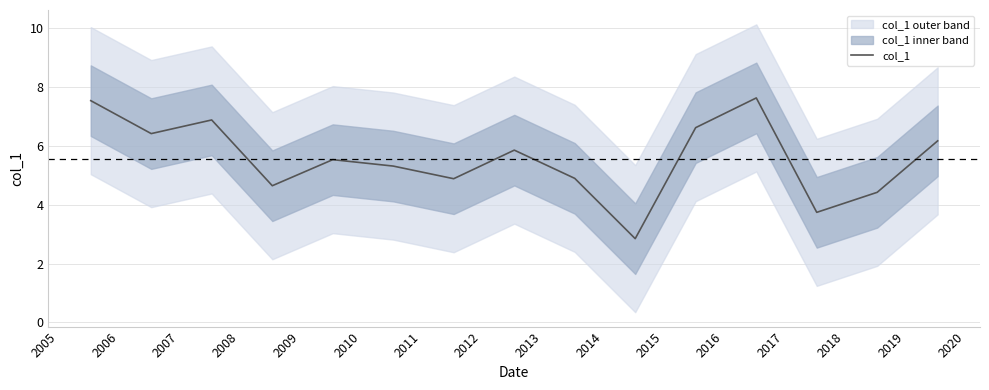

What is the minimum value for col_1?

2.8